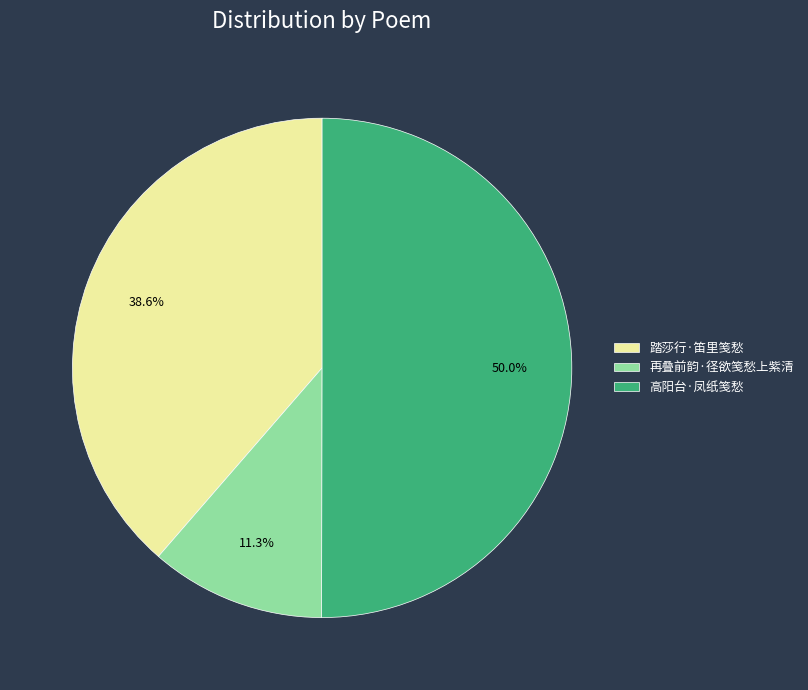

To the nearest percent, what is the difference between the 高阳台·凤纸笺愁 and 踏莎行·笛里笺愁 slice percentages?

11%